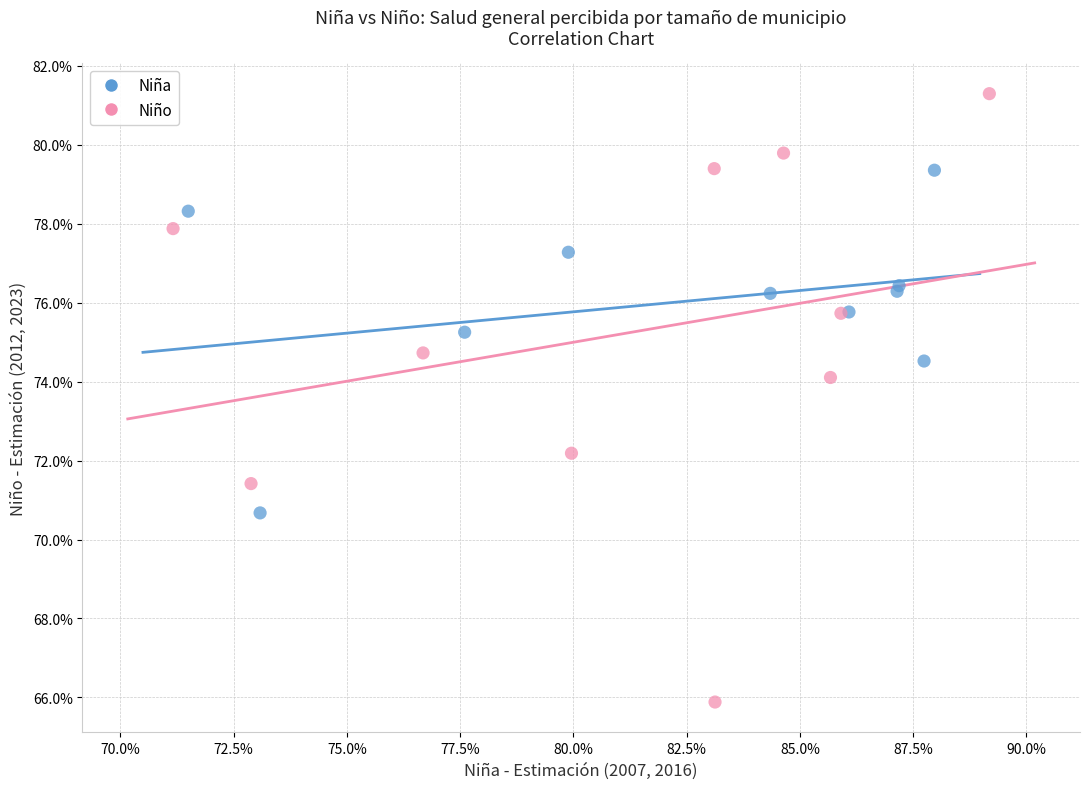

Which series reaches the minimum Y coordinate?

Niño